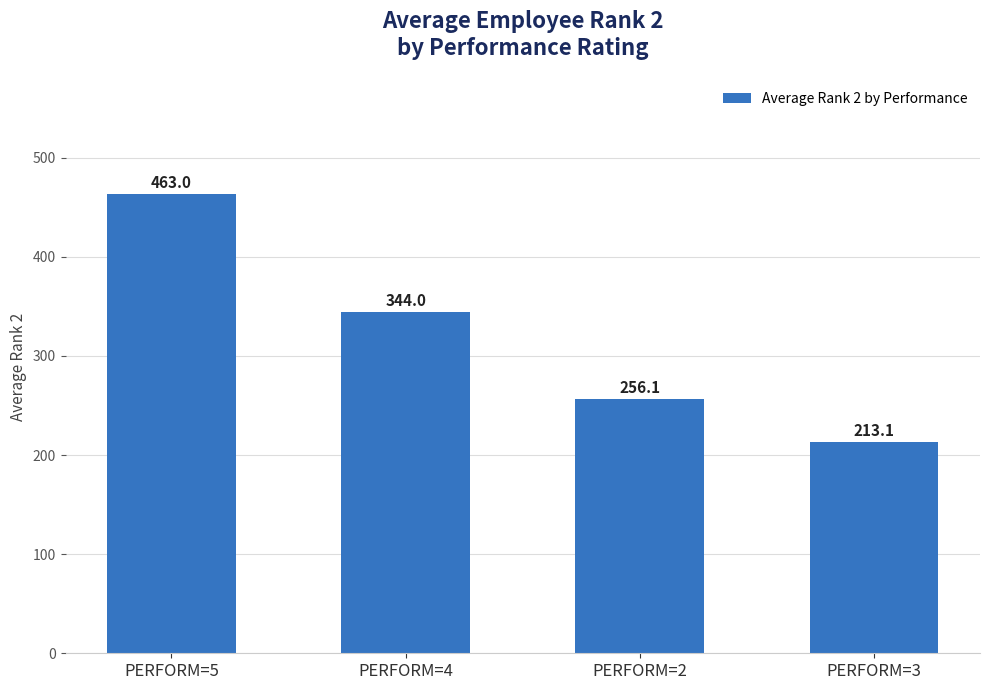

What is the change in value from PERFORM=4 to PERFORM=2?

-87.9